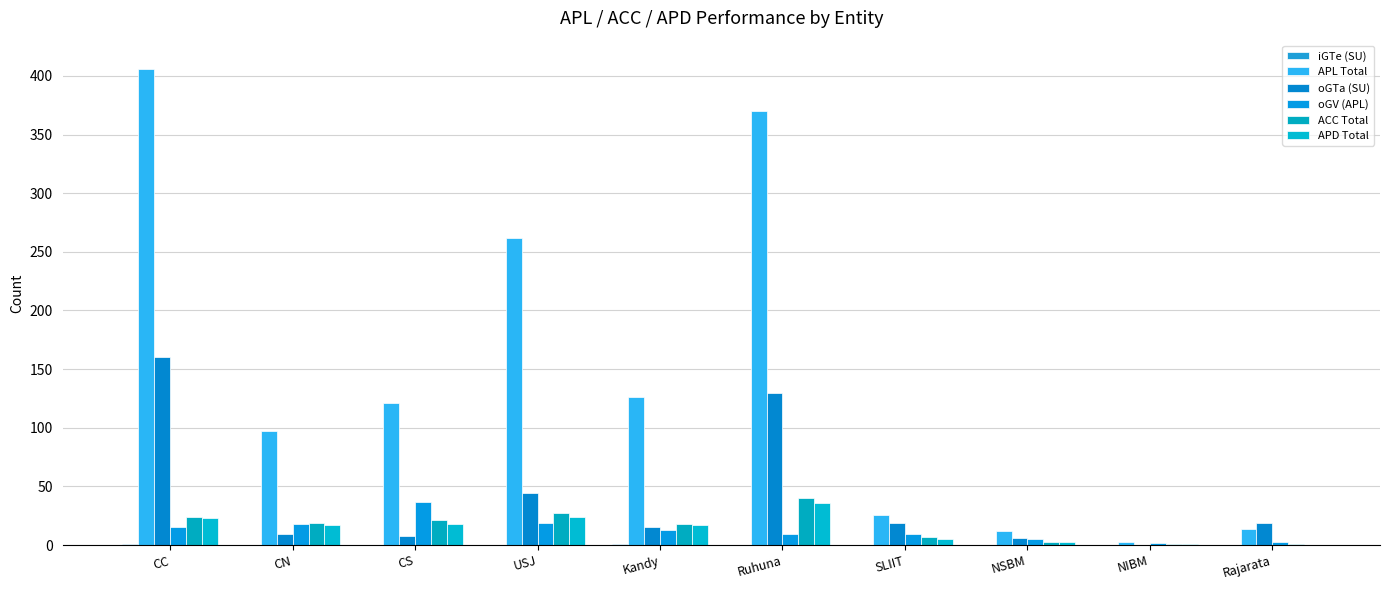

Which has a higher value, CS or NIBM?

CS